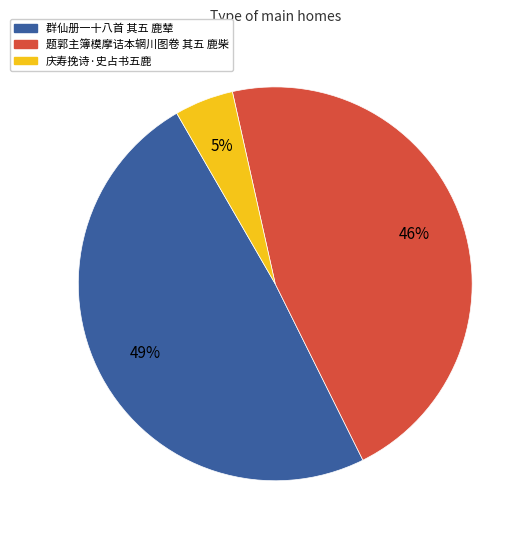

The 题郭主簿模摩诘本辋川图卷 其五 鹿柴 slice represents 46% of the pie. True or false?

True